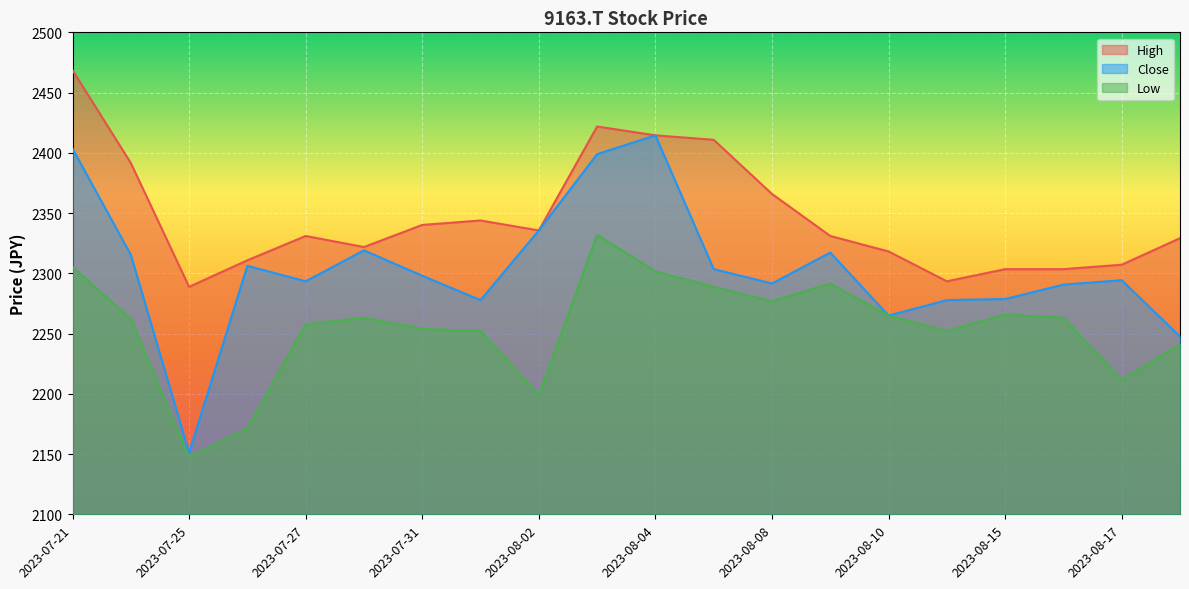

What is the label of the 4th point from the left?

2023-07-26